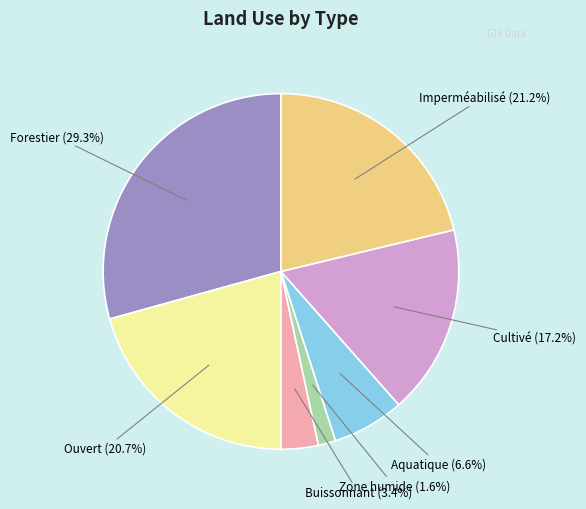

How many slices are in this pie chart?

7